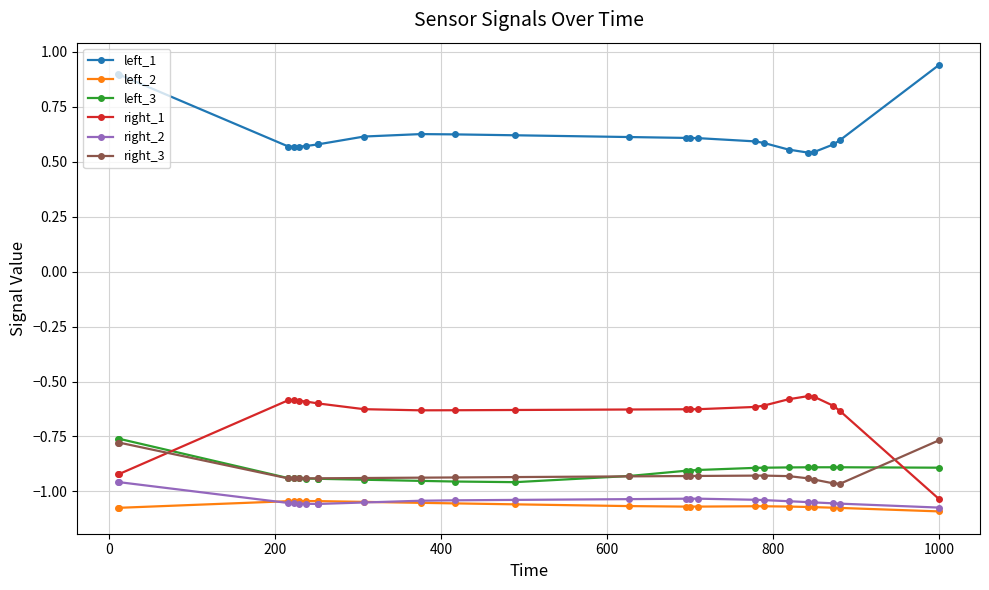

True or false: right_3 and left_1 cross at least once.

False